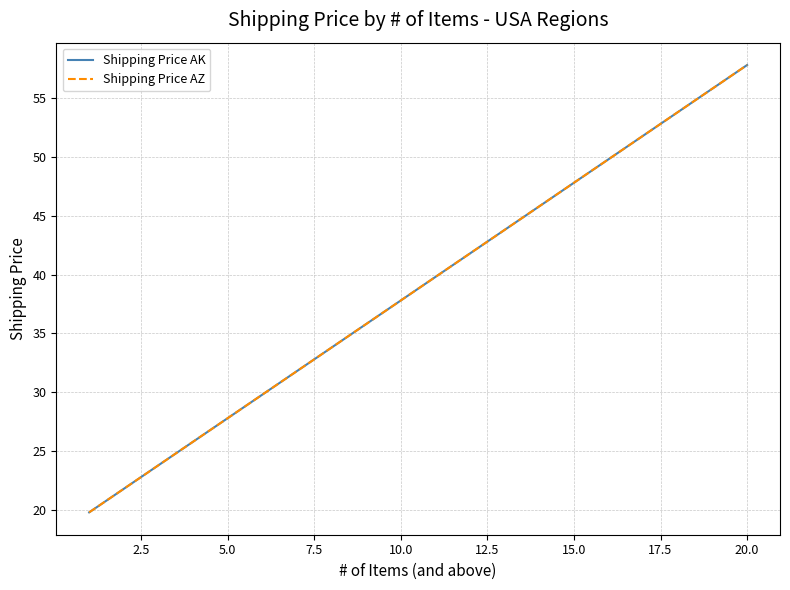

What is the value of the Shipping Price AK point at the 4th from the left?

25.8